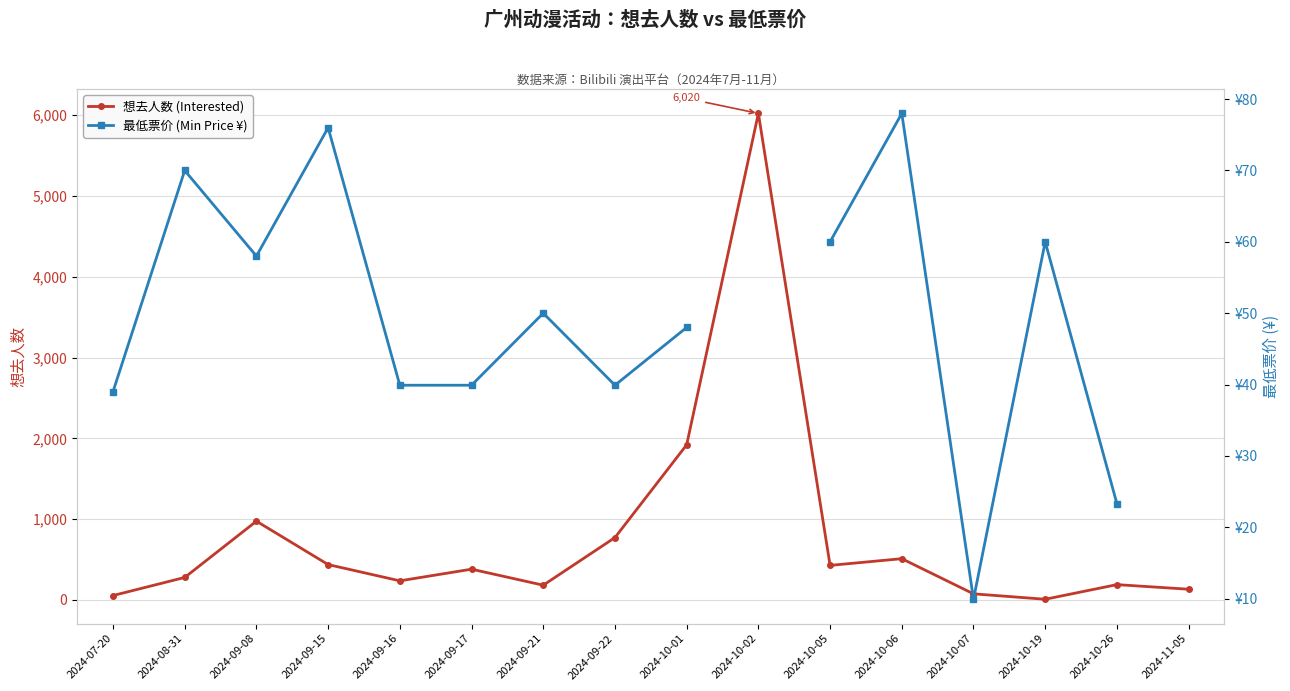

What is the lowest value of the 想去人数 (Interested) series?

9